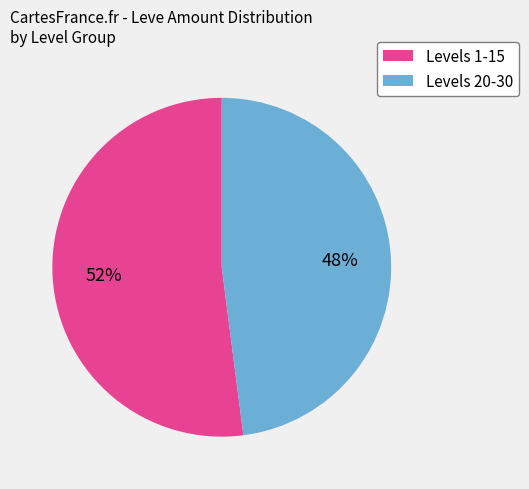

Does any single category account for the majority?

Yes